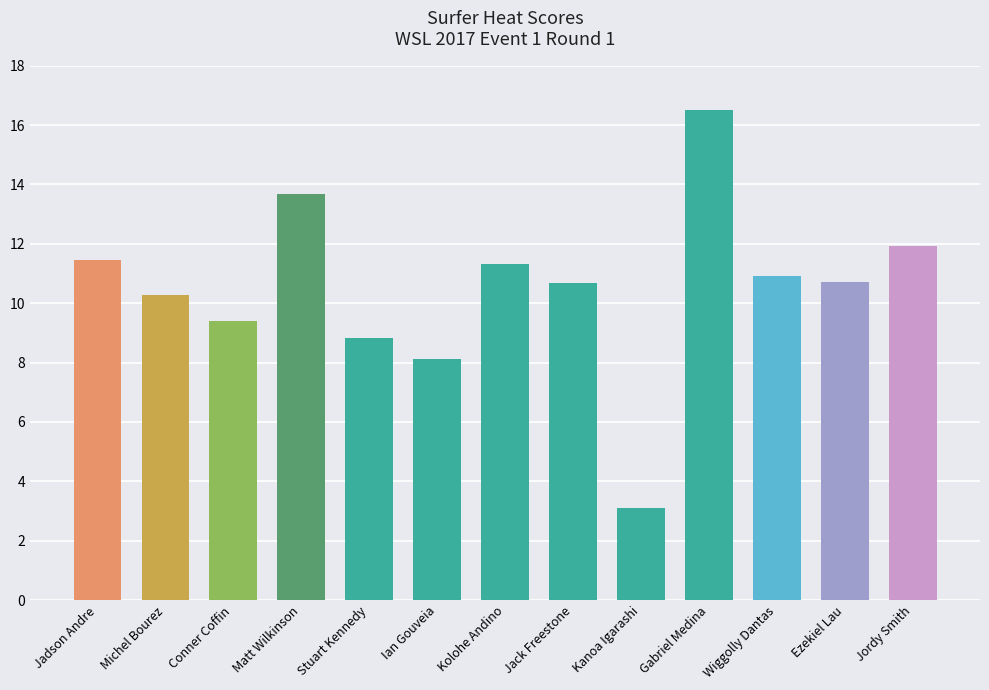

Which label corresponds to the smallest value in the chart?

Kanoa Igarashi